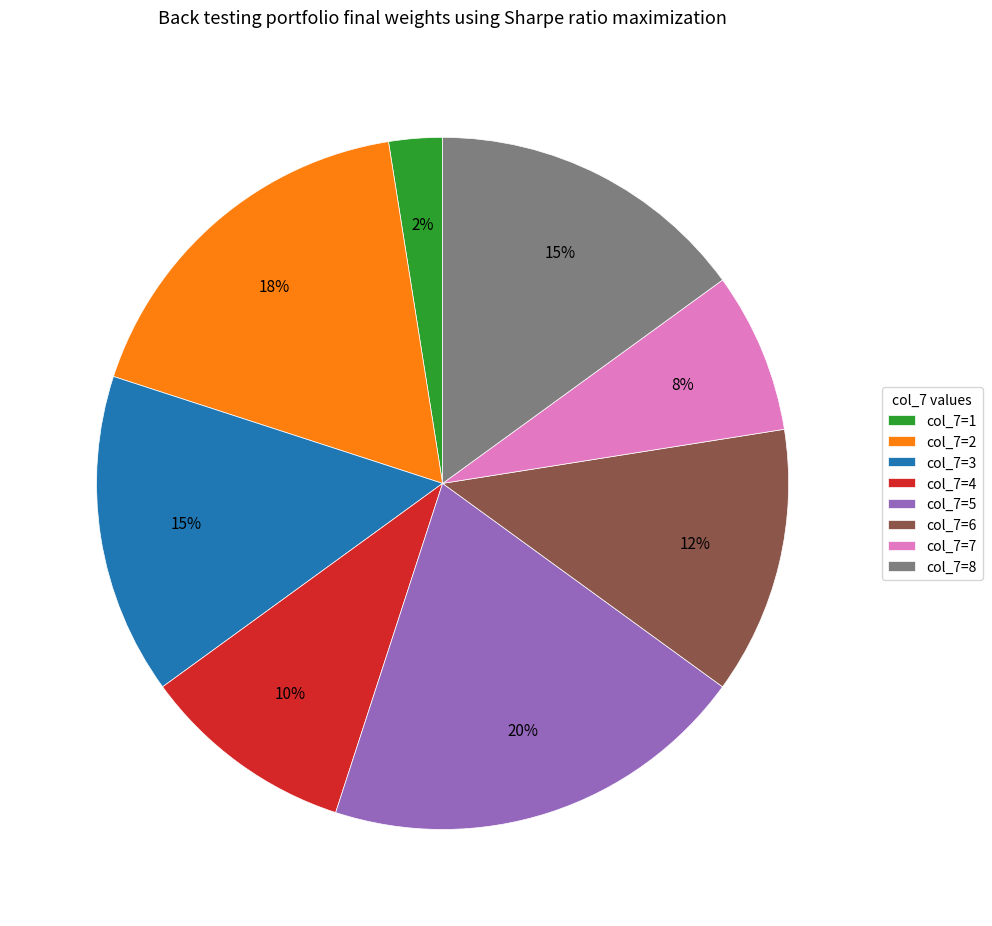

To the nearest percent, what portion does col_7=6 represent?

13%